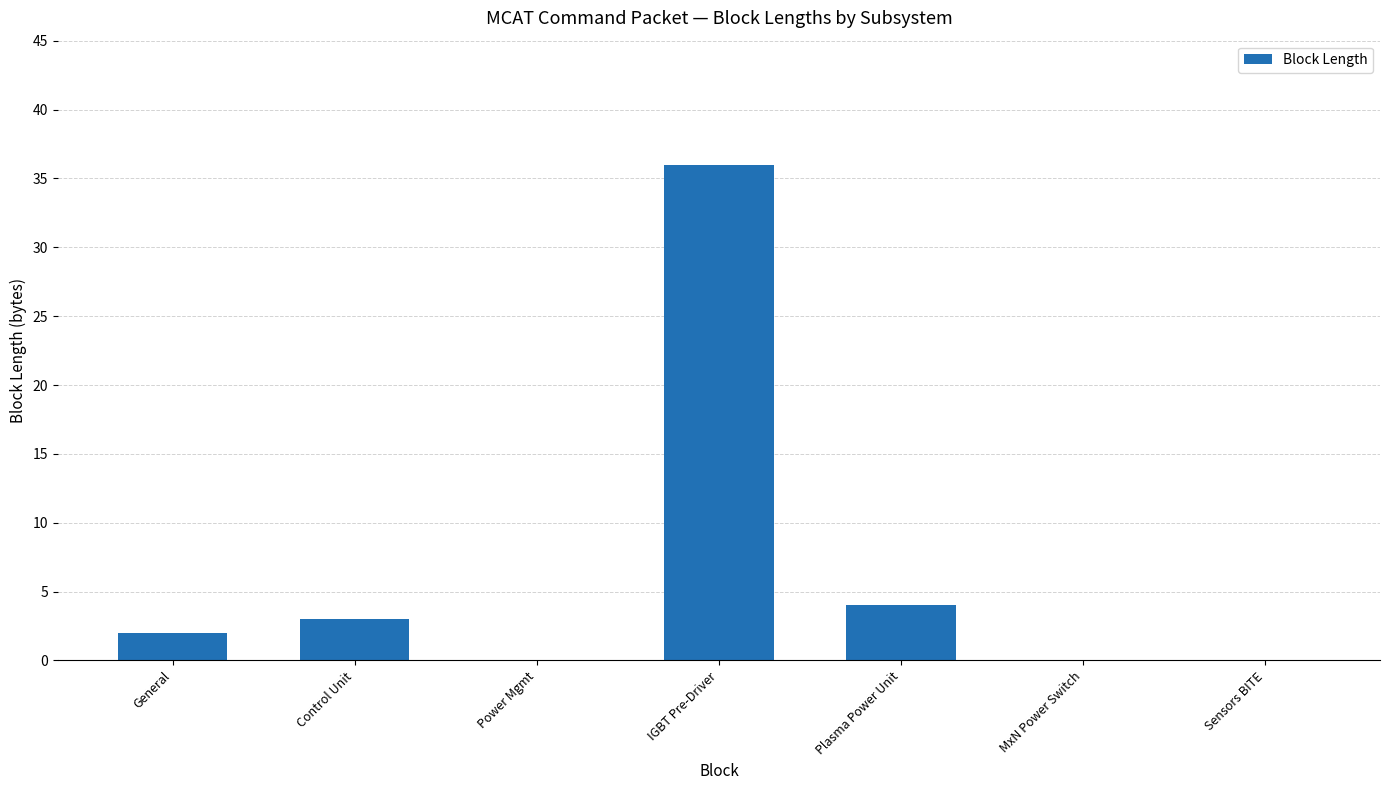

Which category has the highest value across all series?

IGBT Pre-Driver